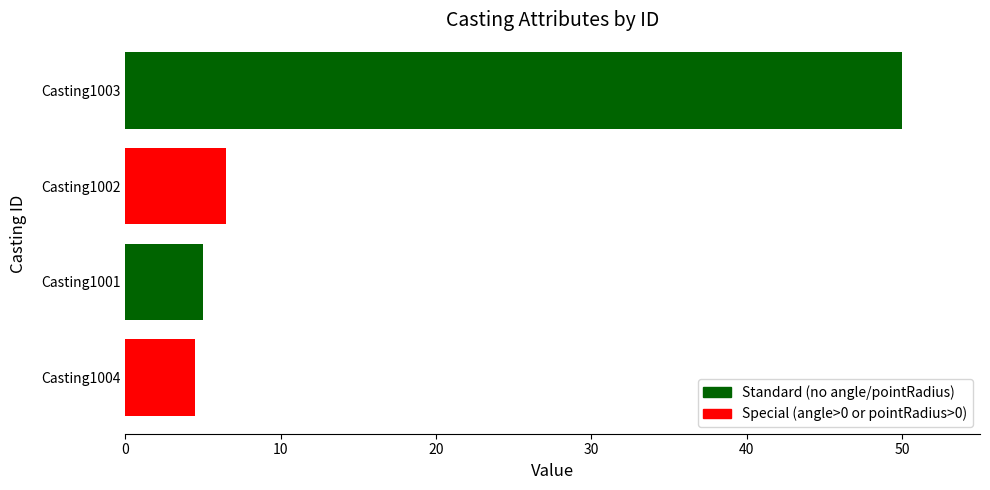

What is the difference between the second highest and minimum values?

2.0